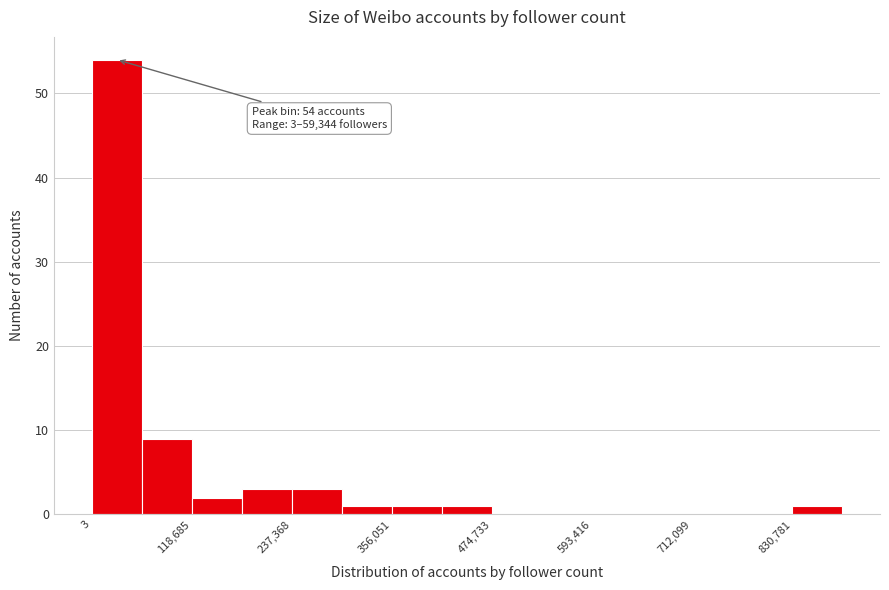

Around what value on the x-axis is the tallest bar? Give the approximate position of its centre, as read against the axis.

20000